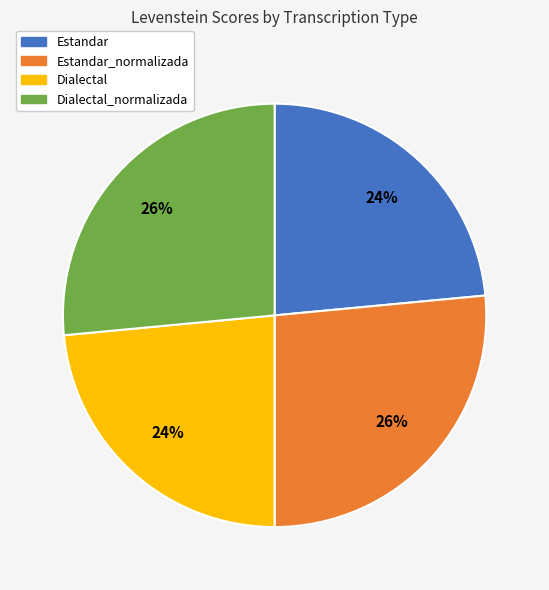

Is there a majority slice in this chart?

No